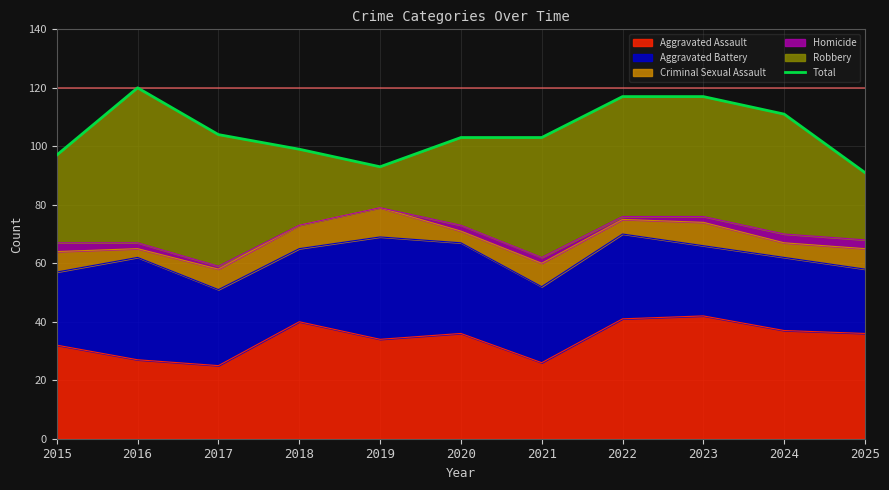

Reading left to right, transcribe all the data shown in this chart.

97	120	104	99	93	103	103	117	117	111	91